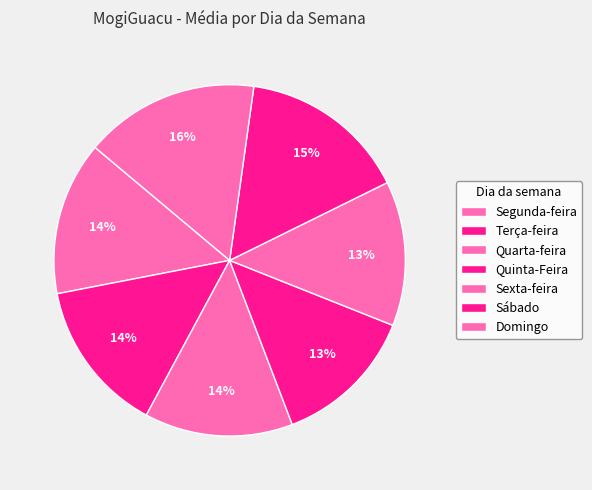

To the nearest percent, what portion does Quarta-feira represent?

14%